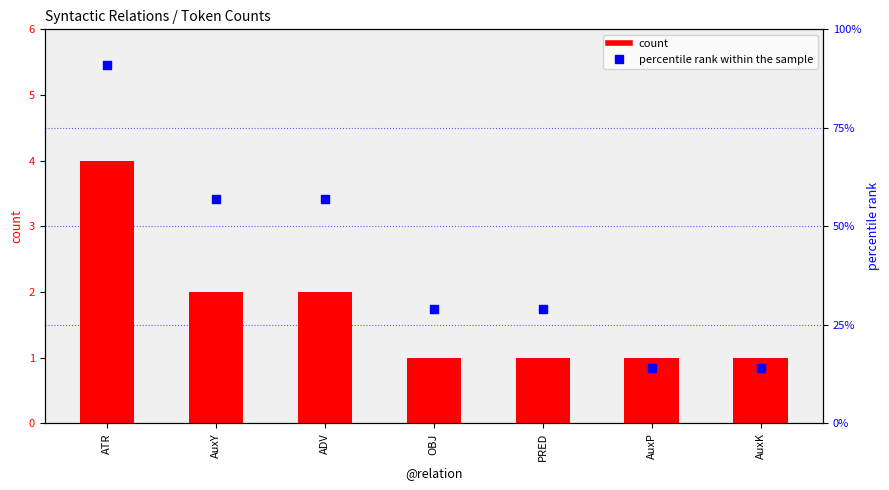

At which category is the sum across all series the highest?

ATR